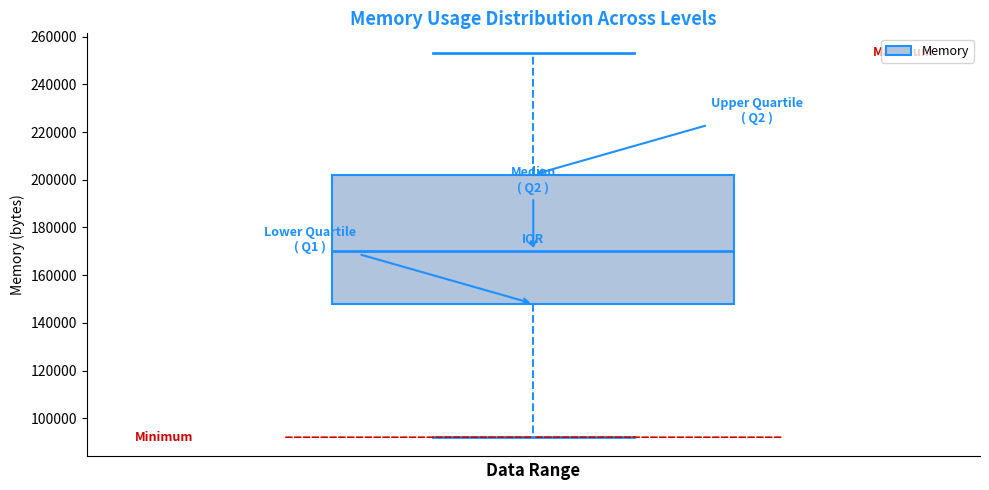

Transcribe this box plot: give where the median line is, the range the box spans, and where the two whiskers end, as read against the y-axis. The values are not printed on the chart, so give them approximately, as read against the axis.

median 170000, box 148000 to 202000, whiskers 92000 to 254000